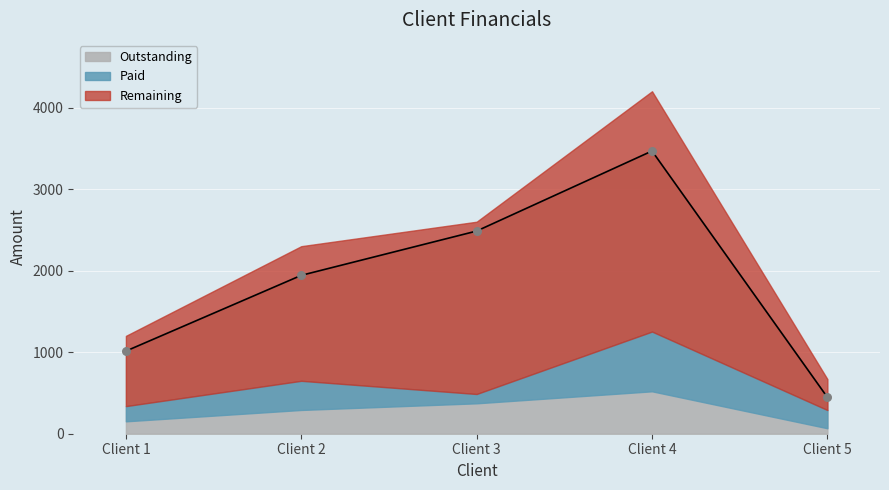

What is the ratio of the value at Client 5 to the value at Client 4?

0.1